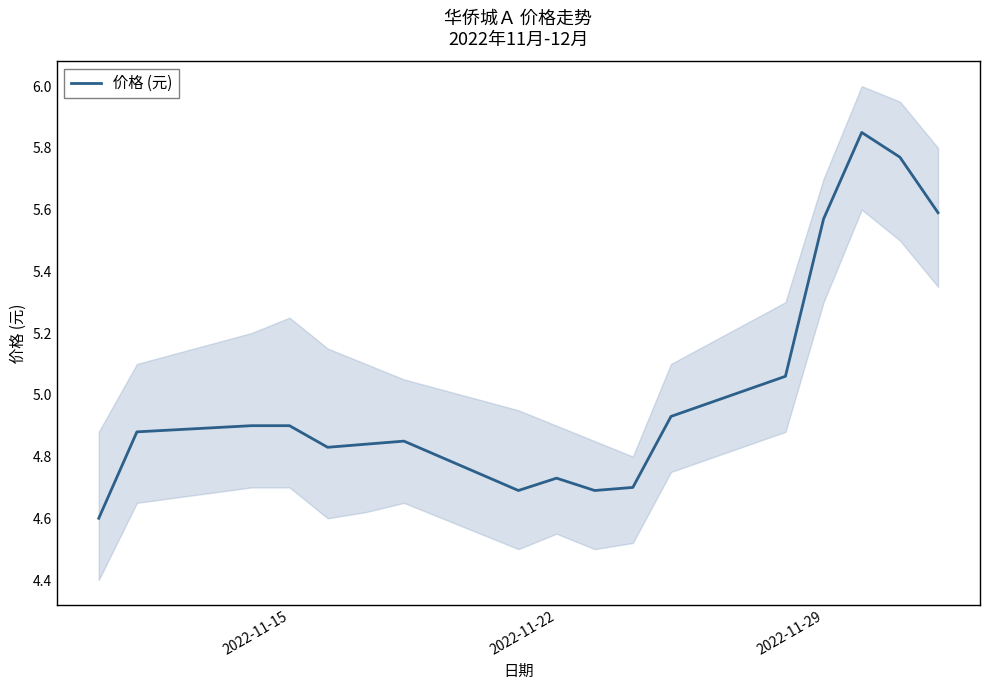

What is the value of the 15th point from the left?

5.8